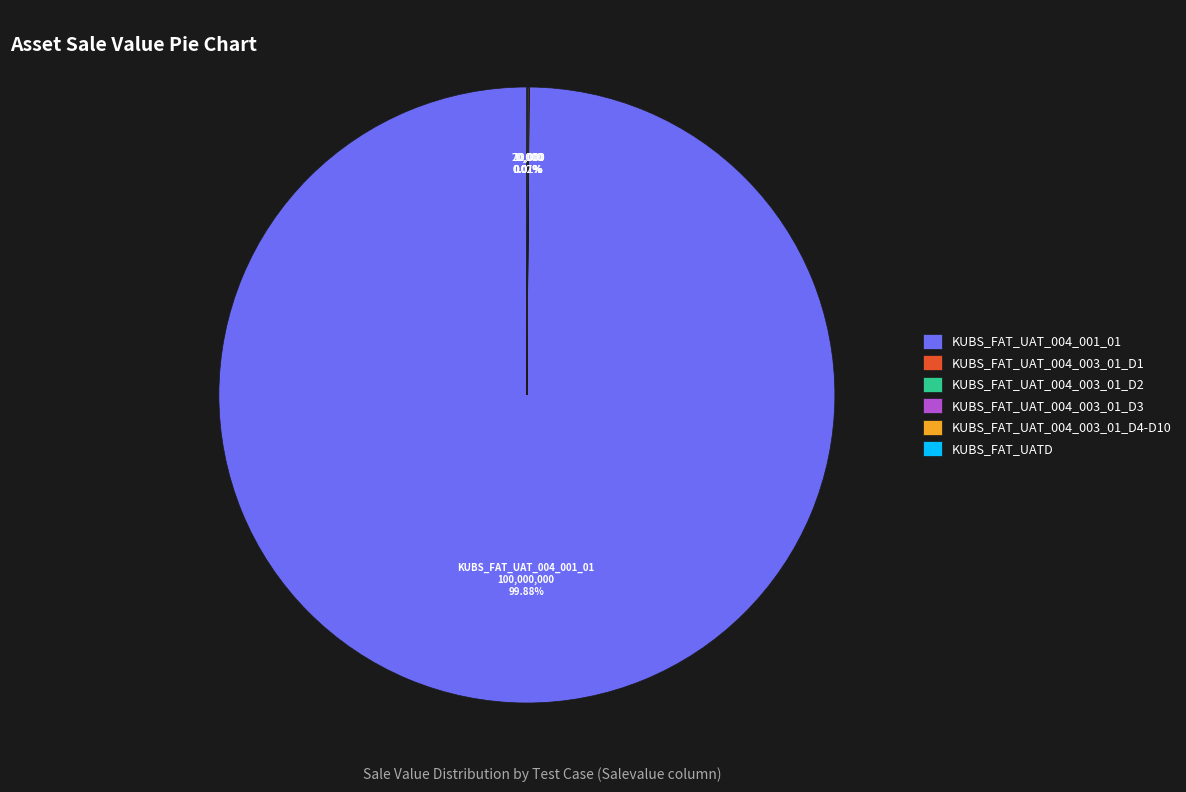

Is there a majority slice in this chart?

Yes